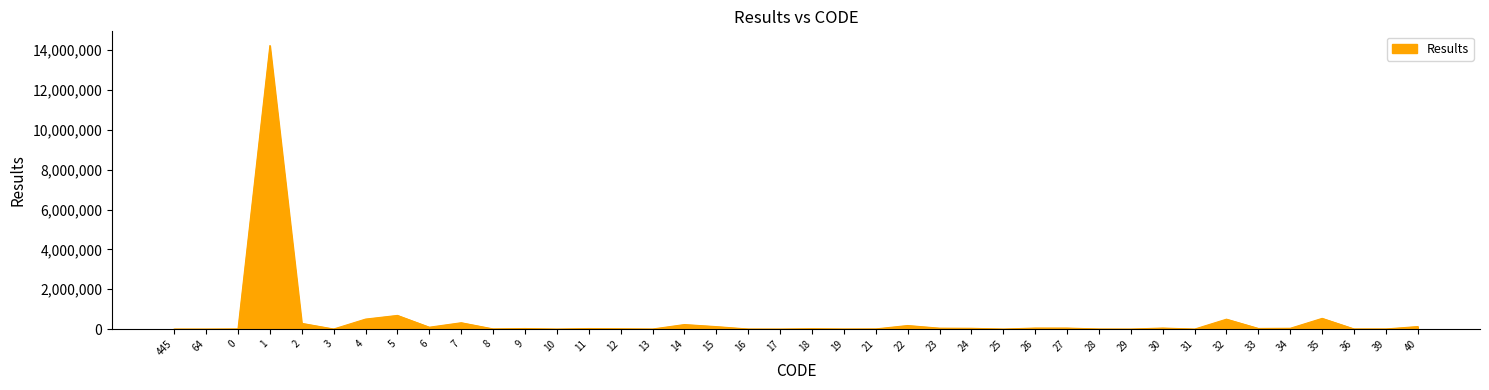

What is the change in value from 1 to 25?

-14231281